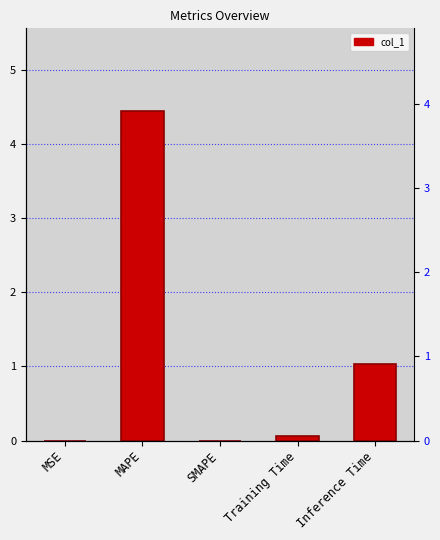

What is the label of the 1st bar from the right?

Inference Time